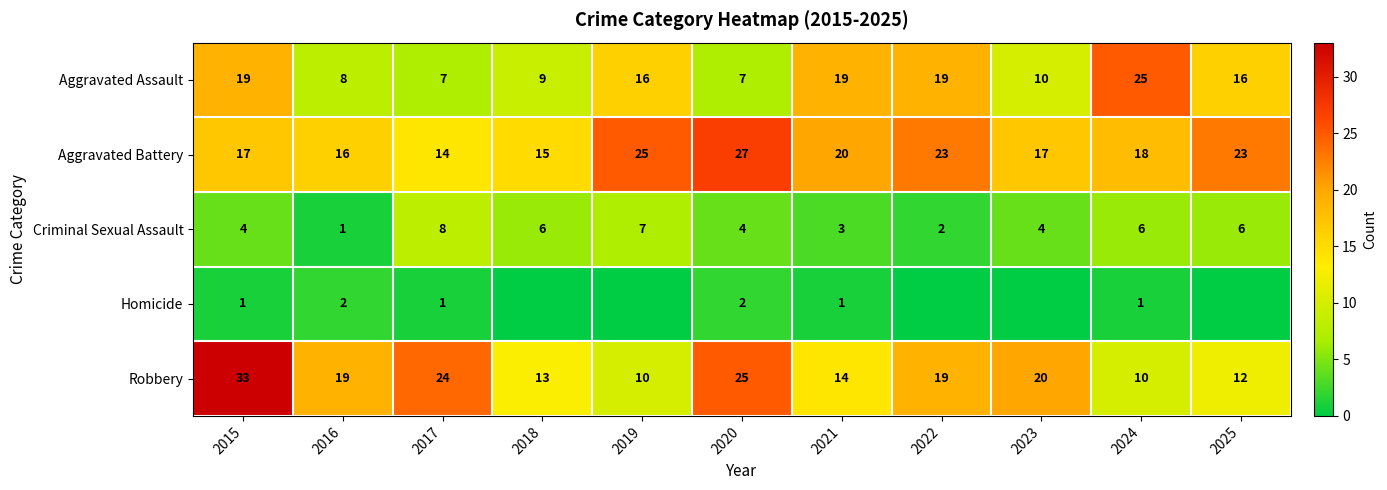

True or false: Aggravated Assault has a value of 9 at 2019.

False